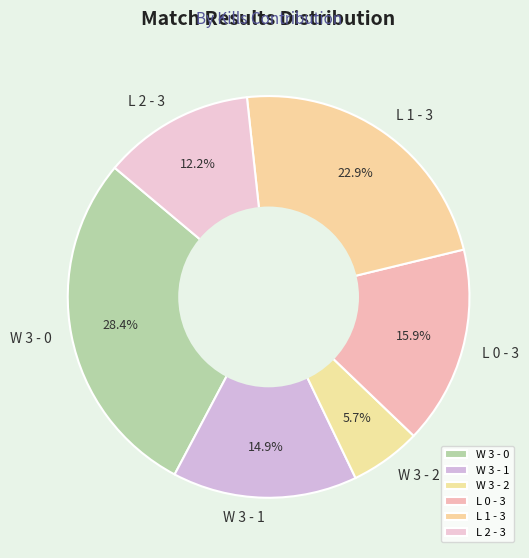

Is there any slice that represents more than half of the pie?

No